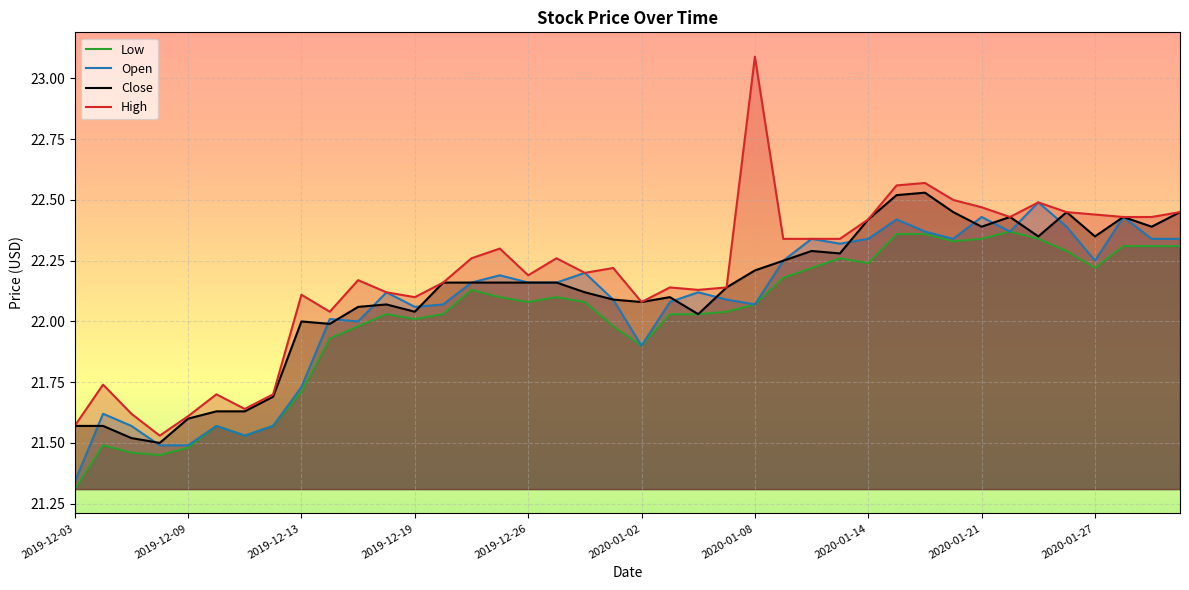

Which series has the widest spread of values?

High